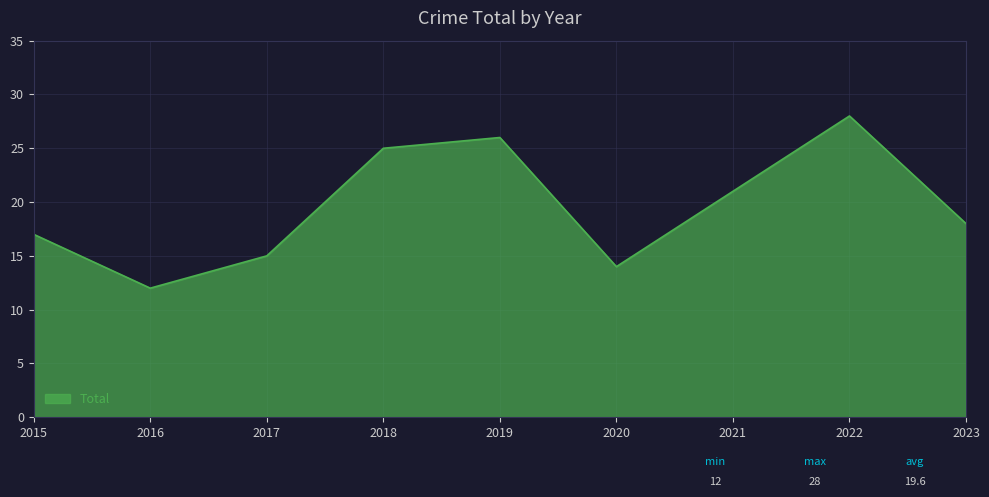

Rank the categories by value from lowest to highest.

2016, 2020, 2017, 2015, 2023, 2021, 2018, 2019, 2022